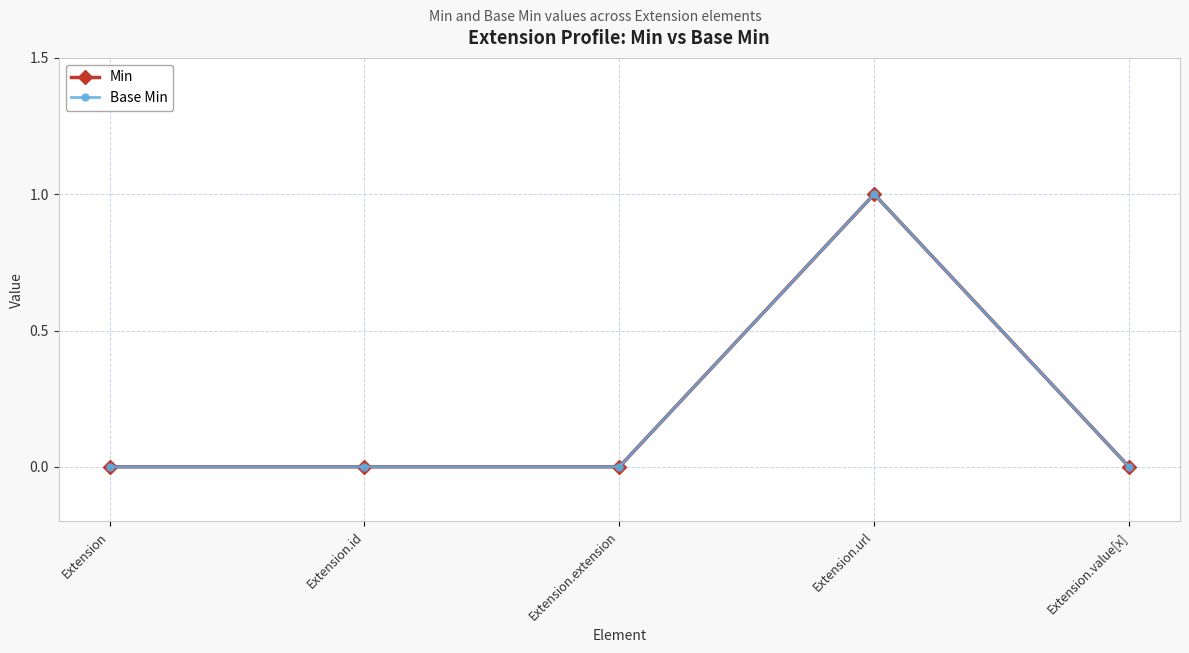

Which has a higher value, Extension.extension or Extension.url?

Extension.url